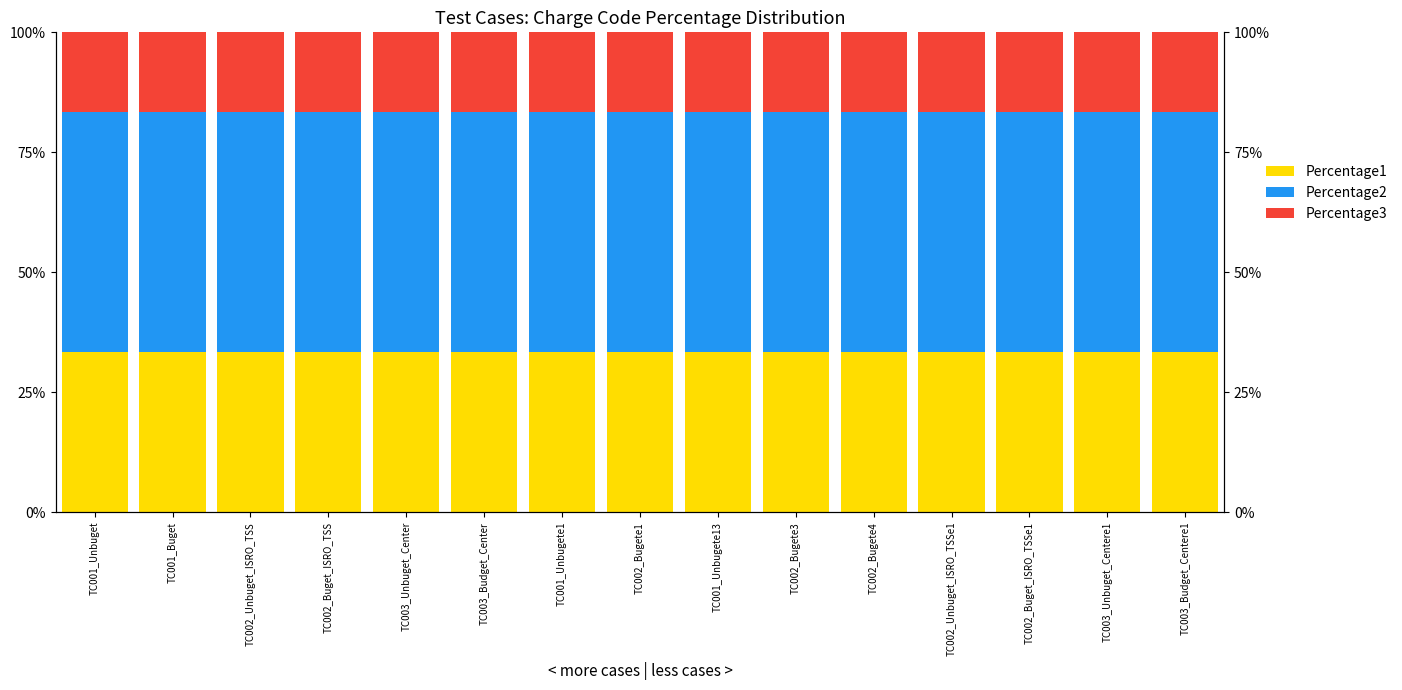

What position from the right is TC001_Unbuget?

15